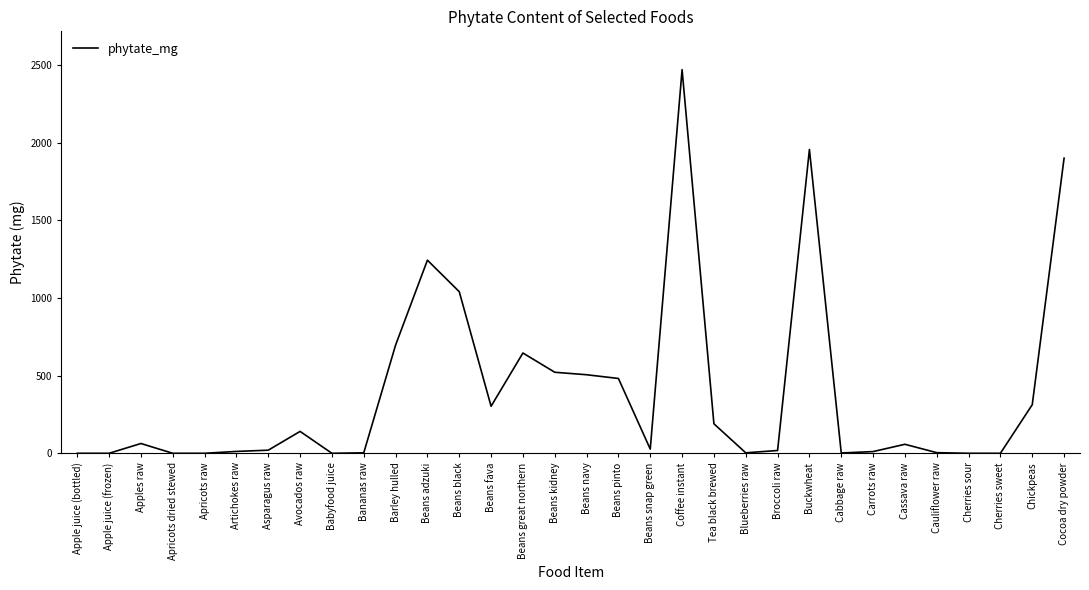

What is the difference between the values at Beans black and Beans great northern?

395